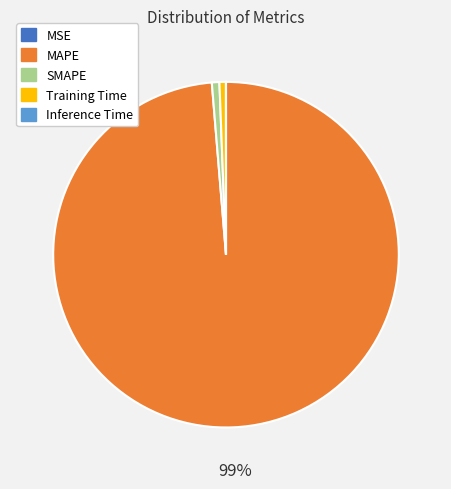

Is the sum of MAPE and SMAPE greater than half?

Yes